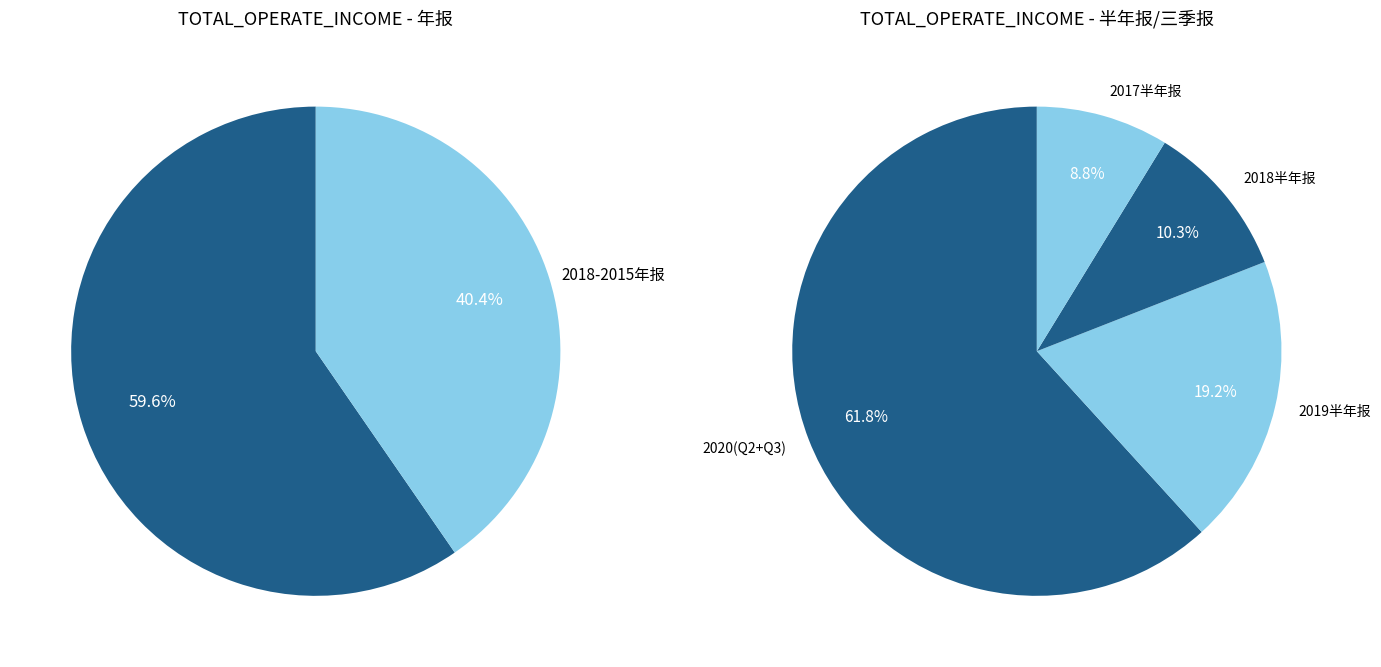

Is it true that 2 is 11% of the pie?

False